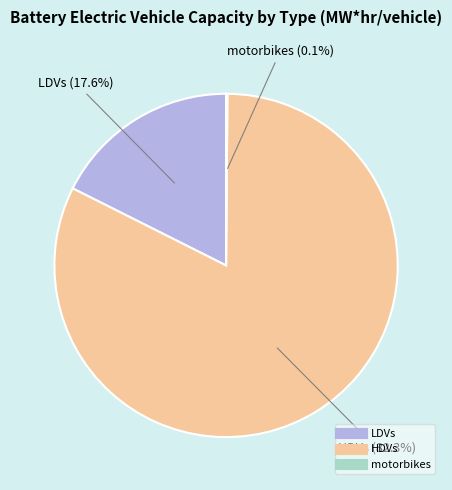

Which has a higher value, HDVs or LDVs?

HDVs